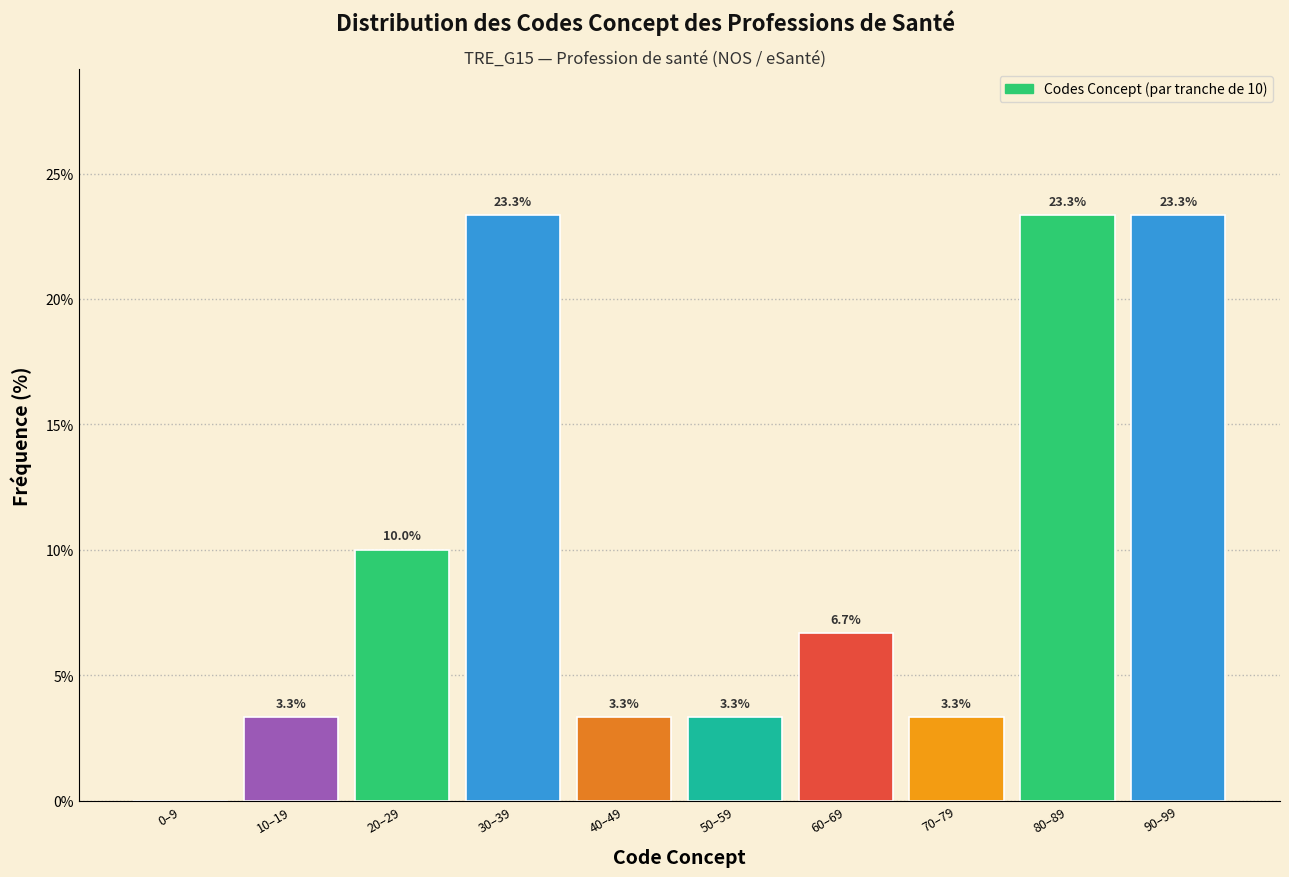

Reading right to left, list all the values displayed in this chart.

90–99=23.3	80–89=23.3	70–79=3.3	60–69=6.7	50–59=3.3	40–49=3.3	30–39=23.3	20–29=10.0	10–19=3.3	0–9=0.0